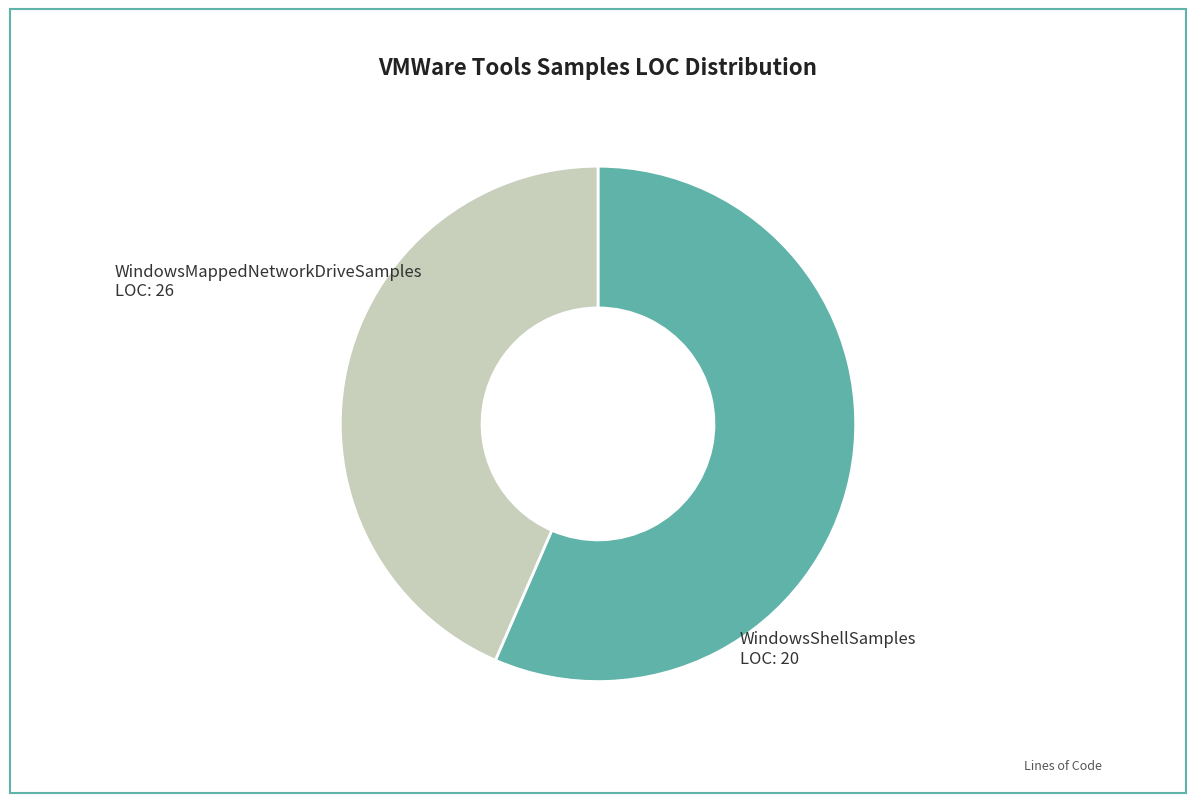

Which slice is the largest?

WindowsMappedNetworkDriveSamples